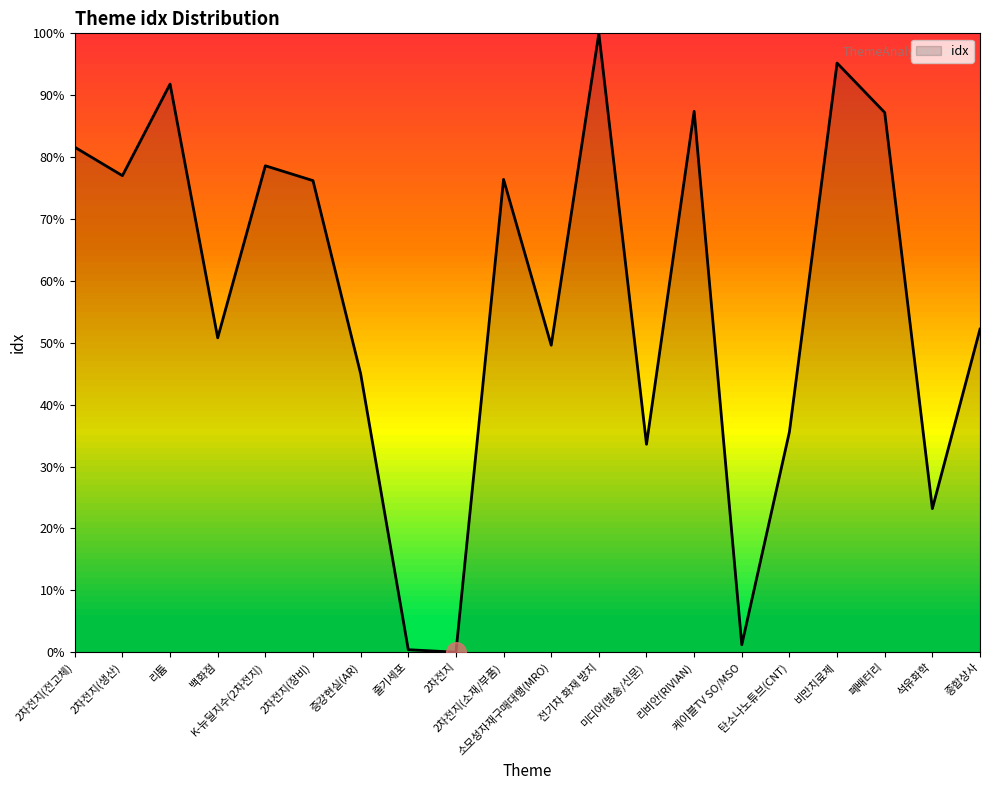

Which has a higher value, 증강현실(AR) or 석유화학?

증강현실(AR)